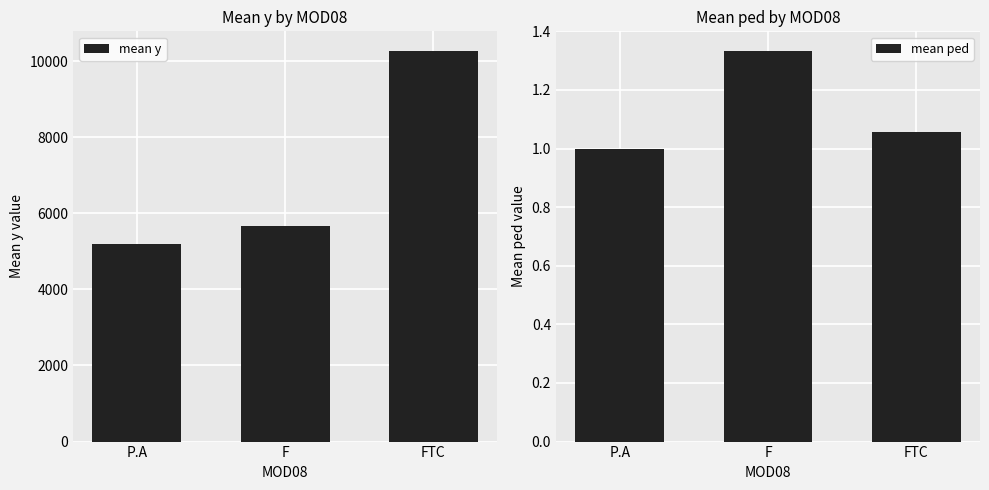

What is the label of the 3rd bar from the left?

FTC